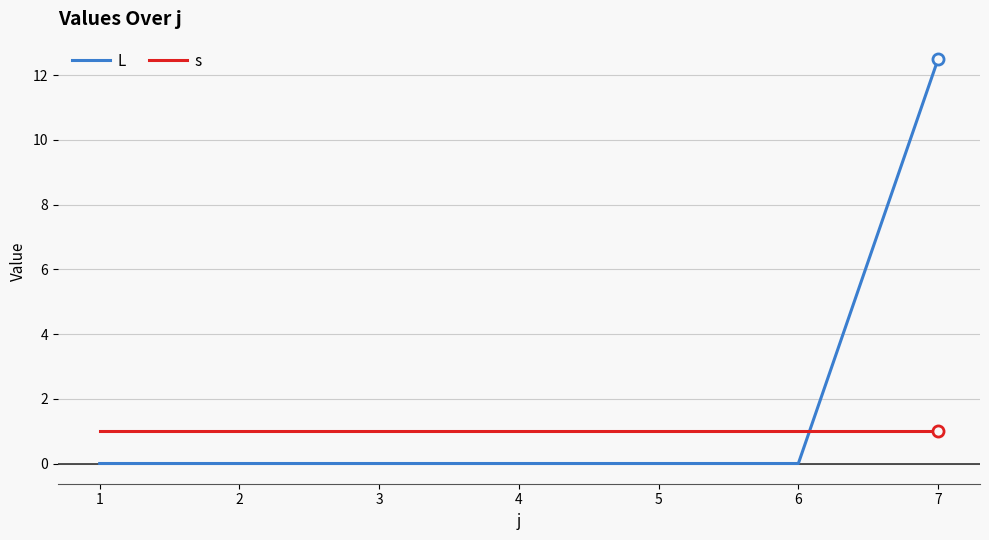

Reading left to right, extract all data points from this chart.

L: 0.0	0.0	0.0	0.0	0.0	0.0	12.5
s: 1.0	1.0	1.0	1.0	1.0	1.0	1.0